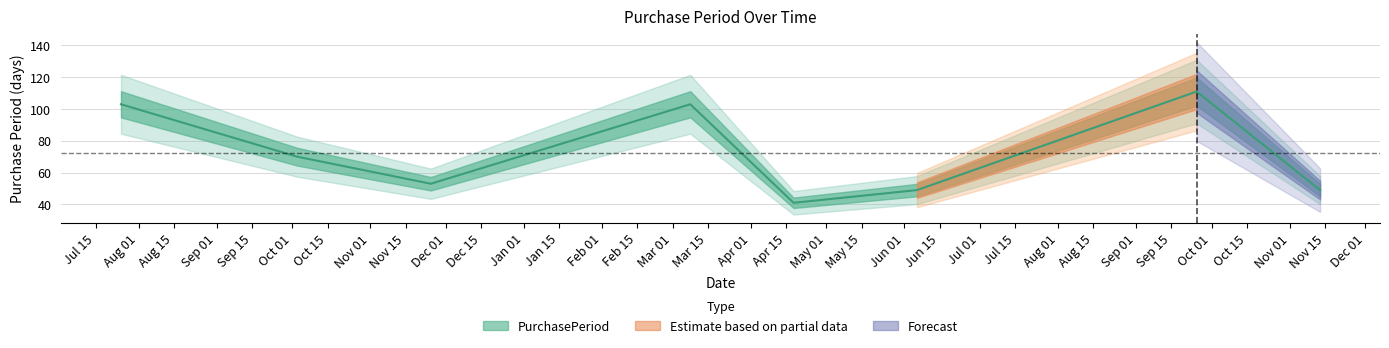

What is the average value?

72